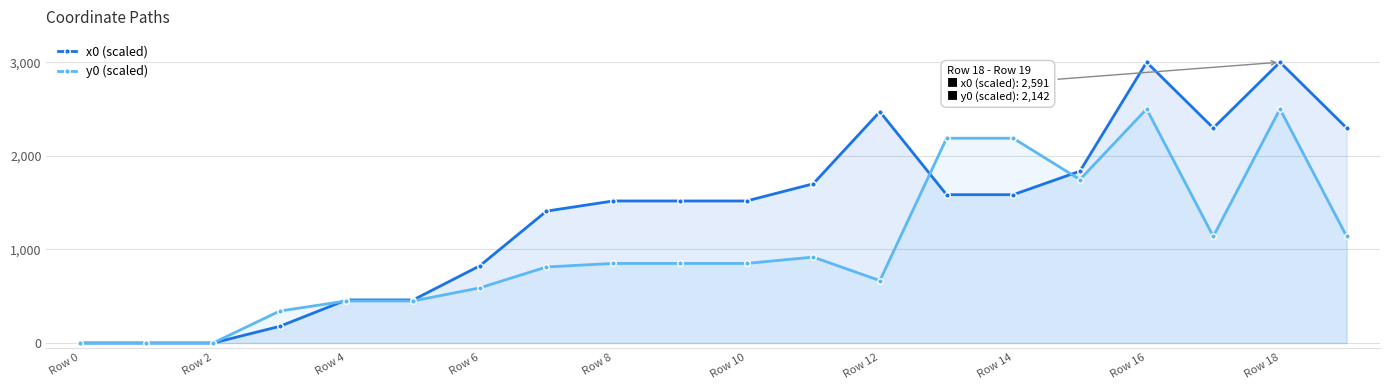

What is the difference between the highest and lowest values at 13?

603.4